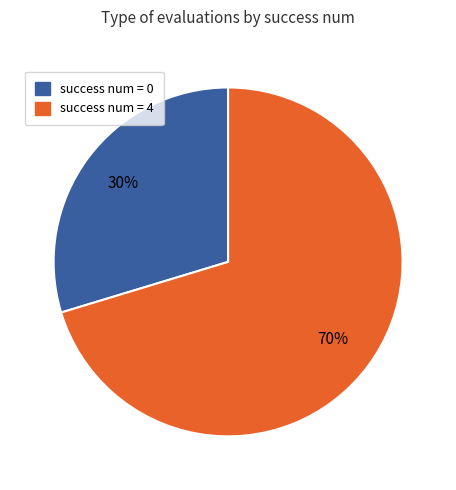

Combined, do success num = 4 and success num = 0 account for over 50%?

Yes